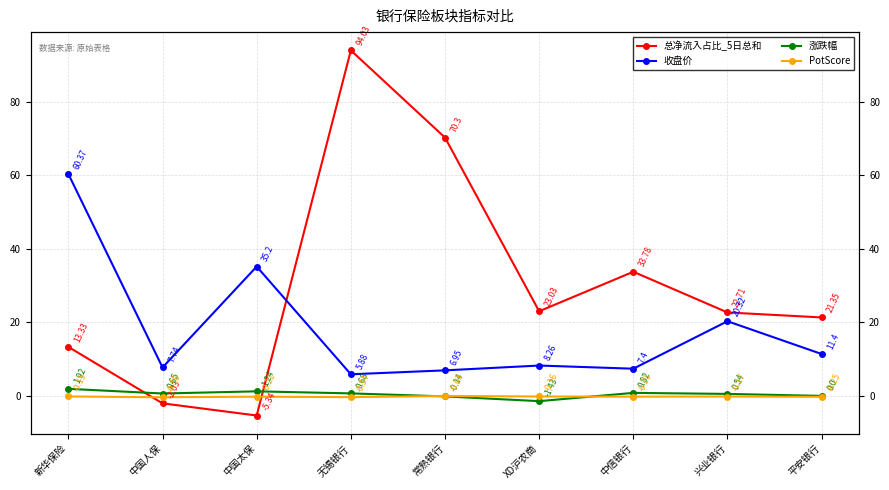

How many negative values does the 涨跌幅 series have?

2